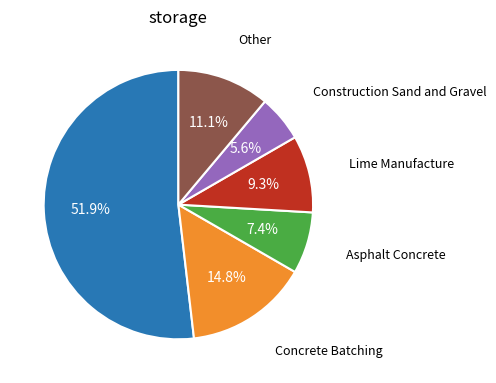

Does any single category account for the majority?

Yes